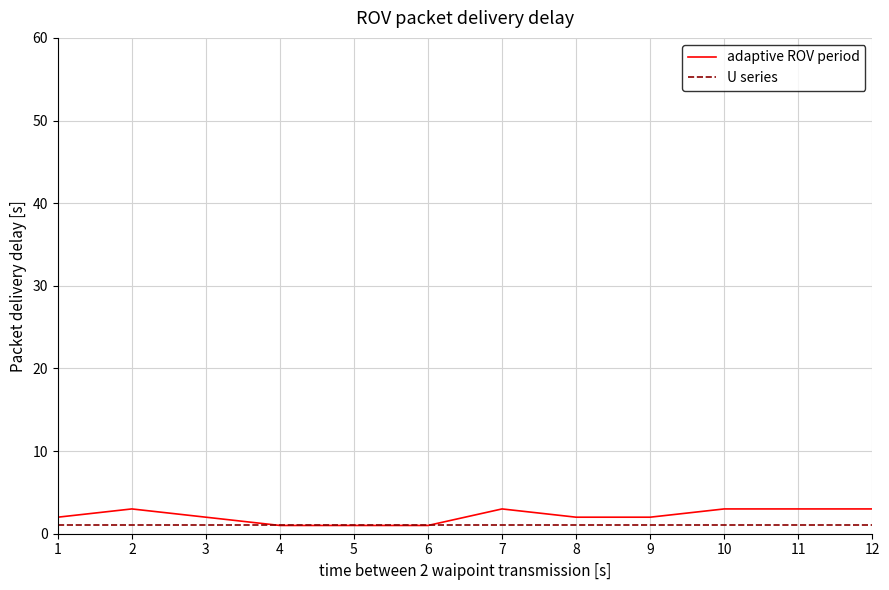

The adaptive ROV period series shows 1 at 4. True or false?

True